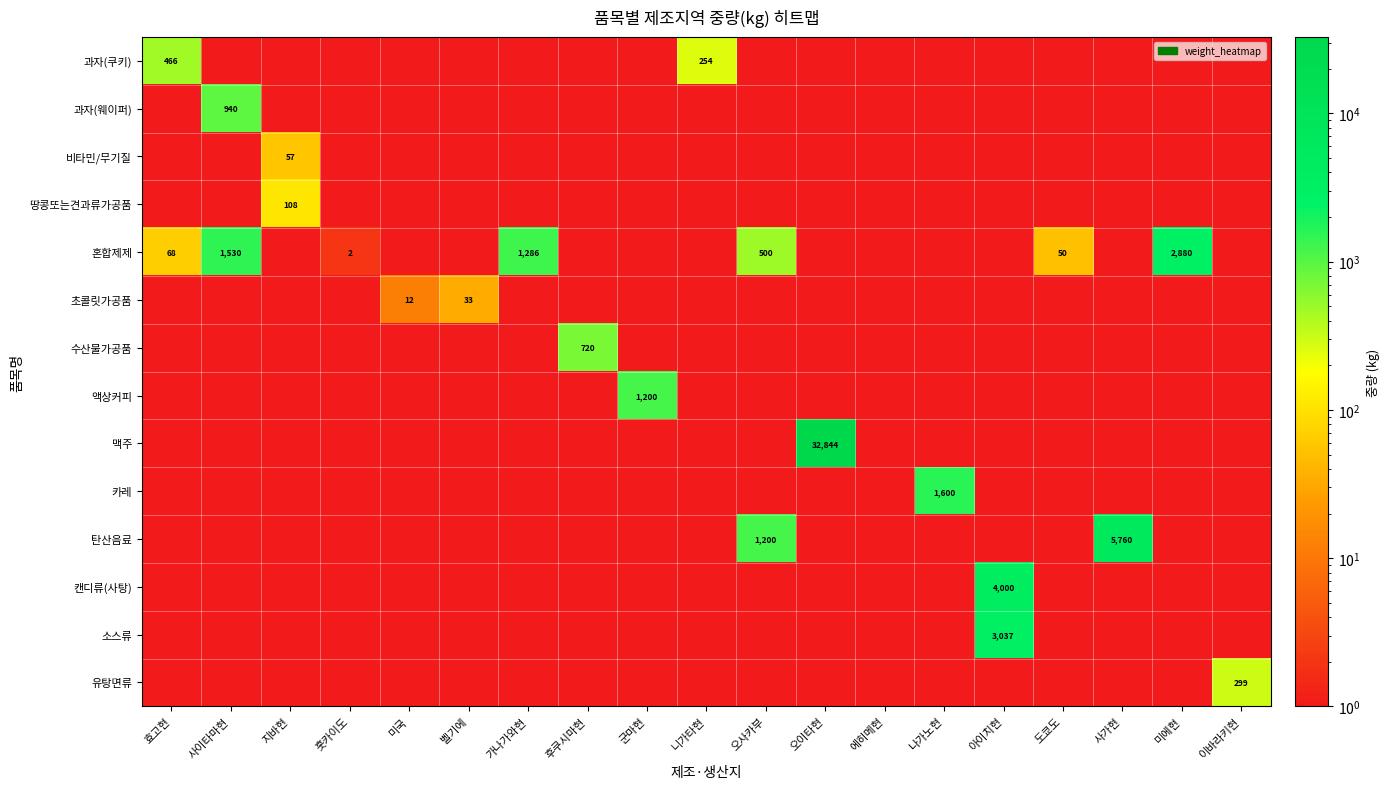

Is it true that 혼합제제 equals 2 at 훗카이도?

True